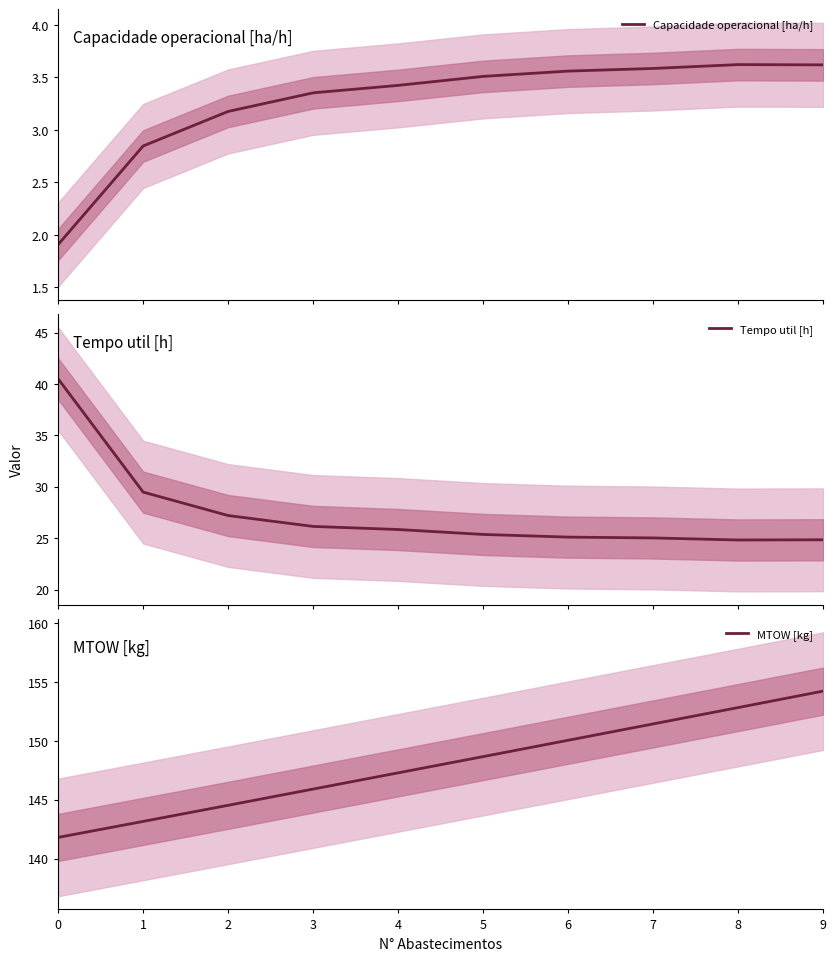

Rank the series by their maximum value, from lowest to highest.

Capacidade operacional [ha/h], Tempo util [h], MTOW [kg]